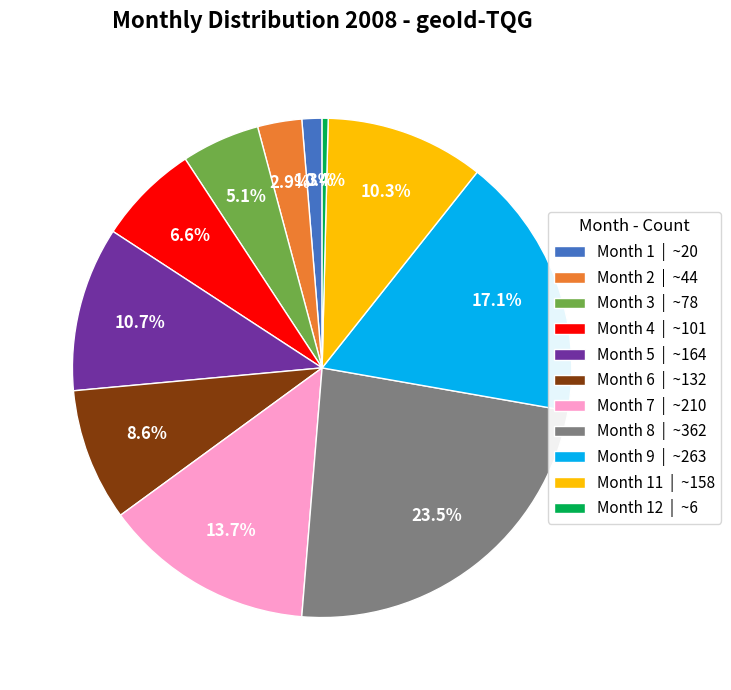

Is the sum of Month 8 | ~362 and Month 4 | ~101 greater than half?

No